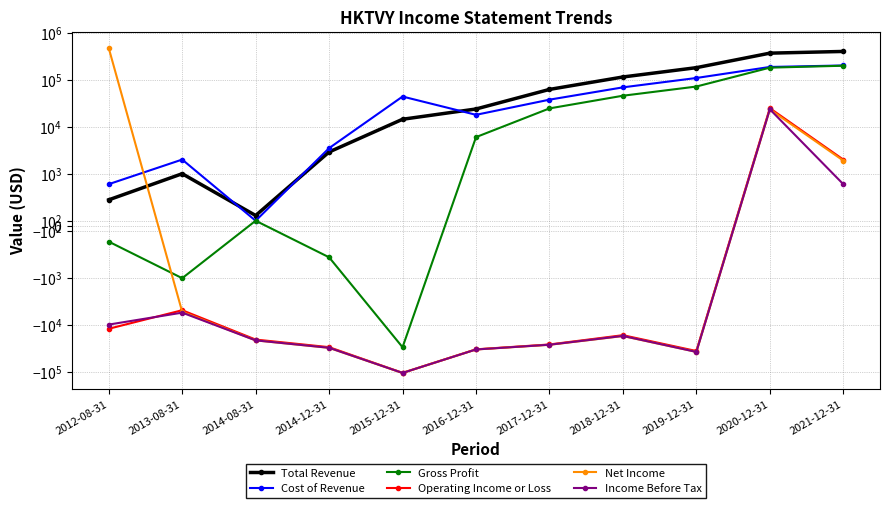

Reading right to left, transcribe all the data shown in this chart.

Total Revenue: 398900	366800	180200	114200	62100	23800	14400	2900	200	1000	500
Cost of Revenue: 200700	186500	108700	68700	37600	17900	43800	3500	100	2000	800
Gross Profit: 198200	180300	71500	45600	24500	6000	-29400	-600	100	-1000	-300
Operating Income or Loss: 2000	24800	-35400	-16300	-25700	-32600	-103100	-29300	-20200	-4800	-11900
Net Income: 1900	23400	-36900	-17000	-26100	-32800	-103600	-30300	-21000	-5200	470800
Income Before Tax: 800	23500	-37000	-16900	-26000	-32800	-103500	-30200	-21000	-5400	-9700